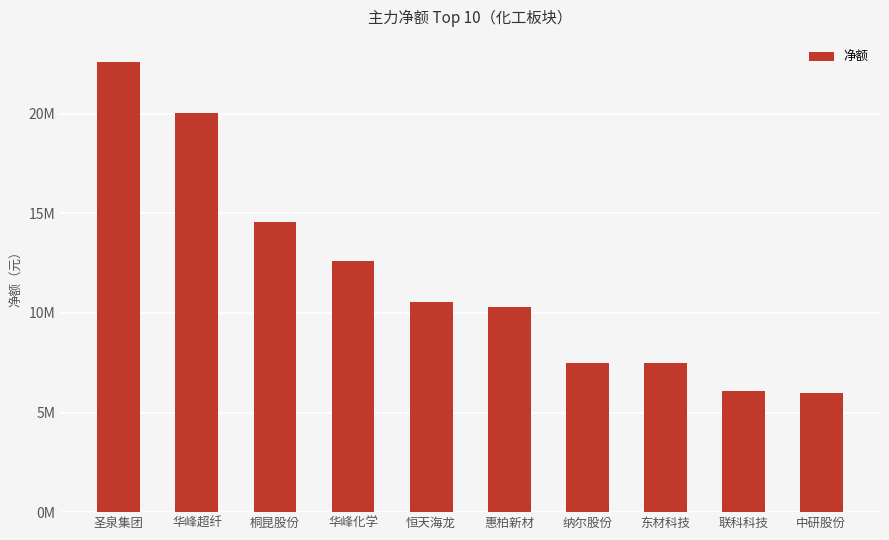

Reading right to left, transcribe all the data shown in this chart.

中研股份=5978352	联科科技=6067829	东材科技=7476749	纳尔股份=7504820	惠柏新材=10296857	恒天海龙=10561310	华峰化学=12583401	桐昆股份=14582215	华峰超纤=20044554	圣泉集团=22572544